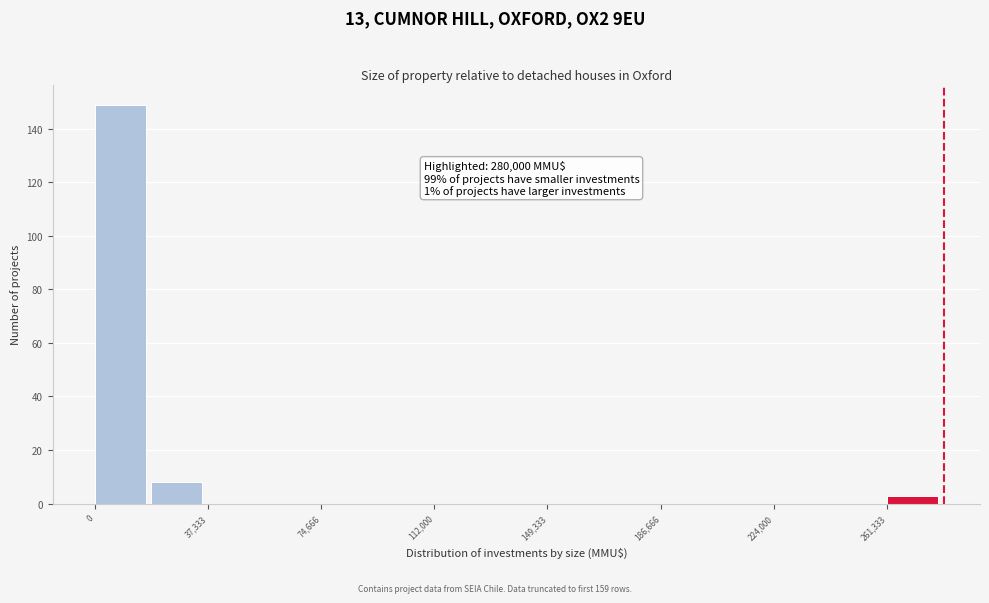

Around what value on the x-axis is the tallest bar? Give the approximate position of its centre, as read against the axis.

10000